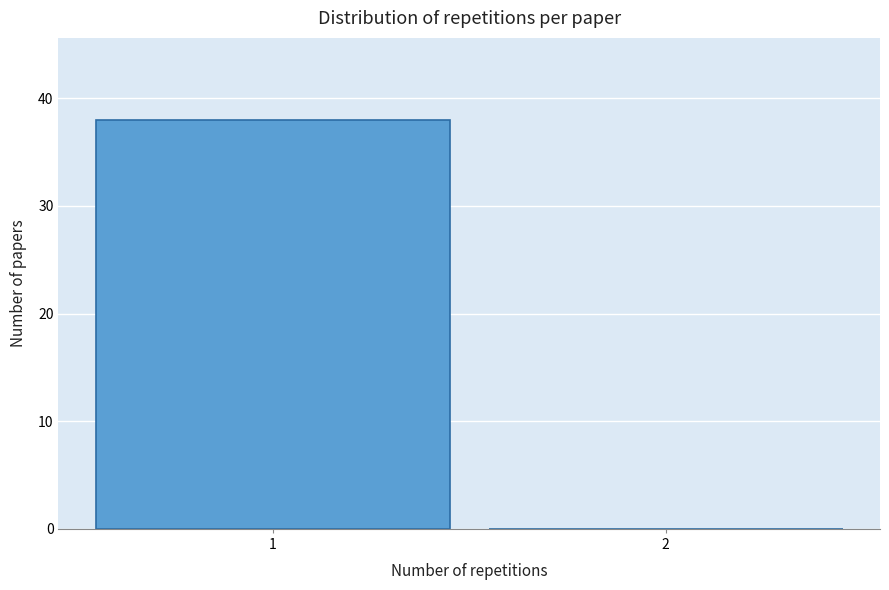

Reading left to right, transcribe all the data shown in this chart.

1=38	2=0